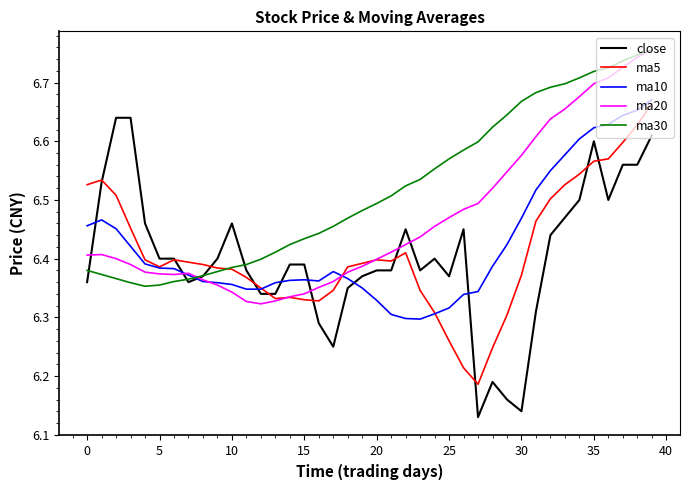

Which series has the widest spread of values?

close